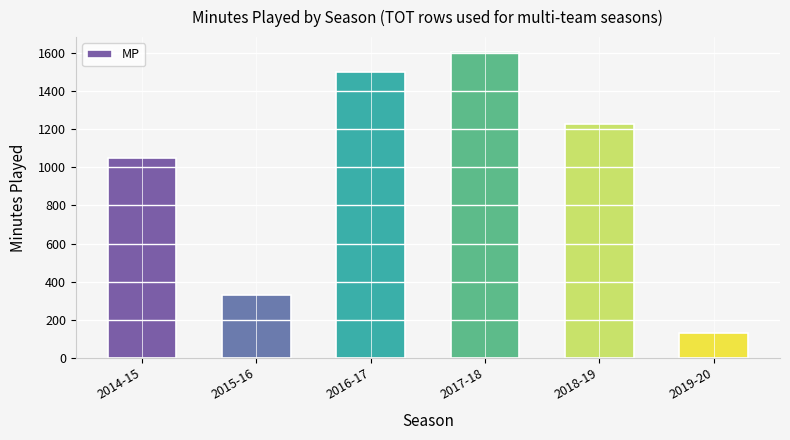

What is the value of the 1st bar from the left?

1051